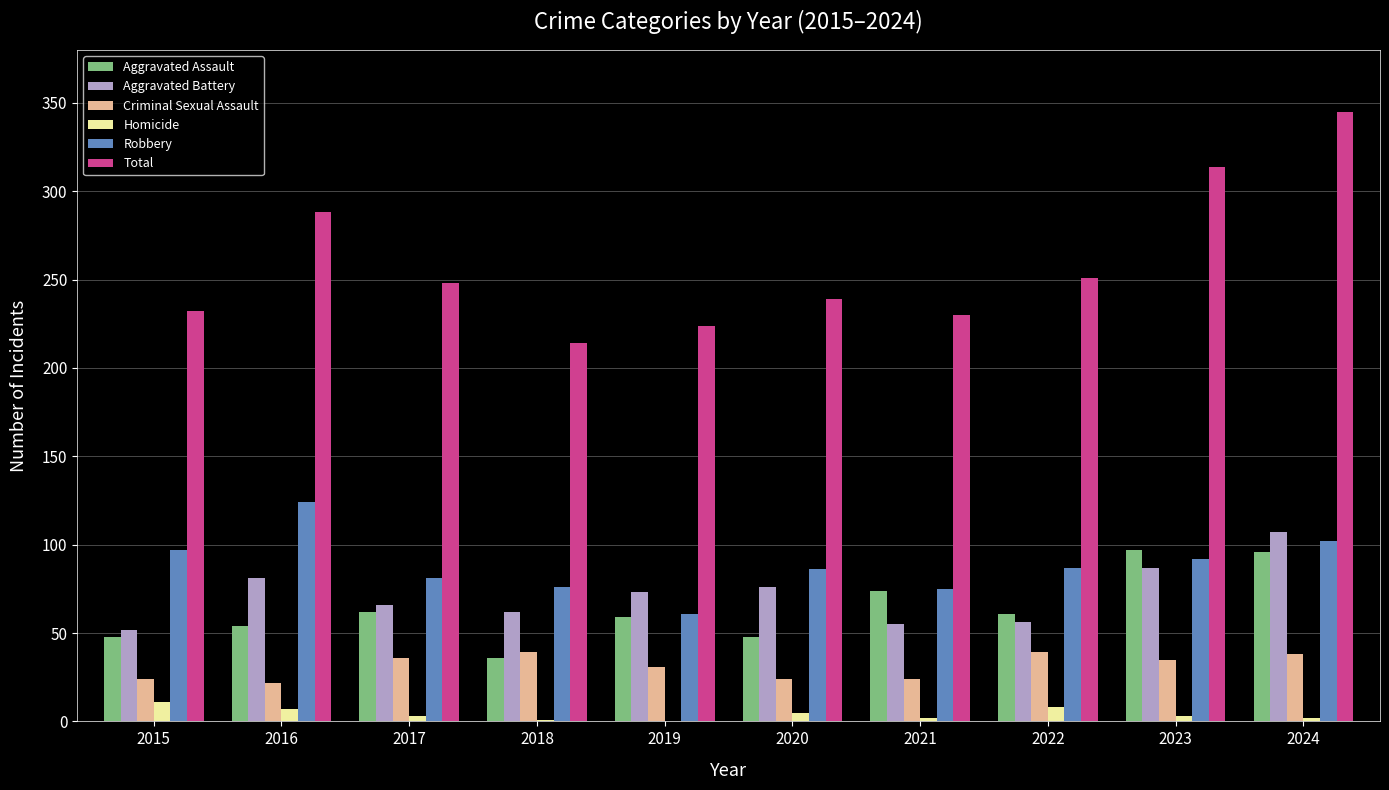

At which category is the sum across all series the highest?

2024